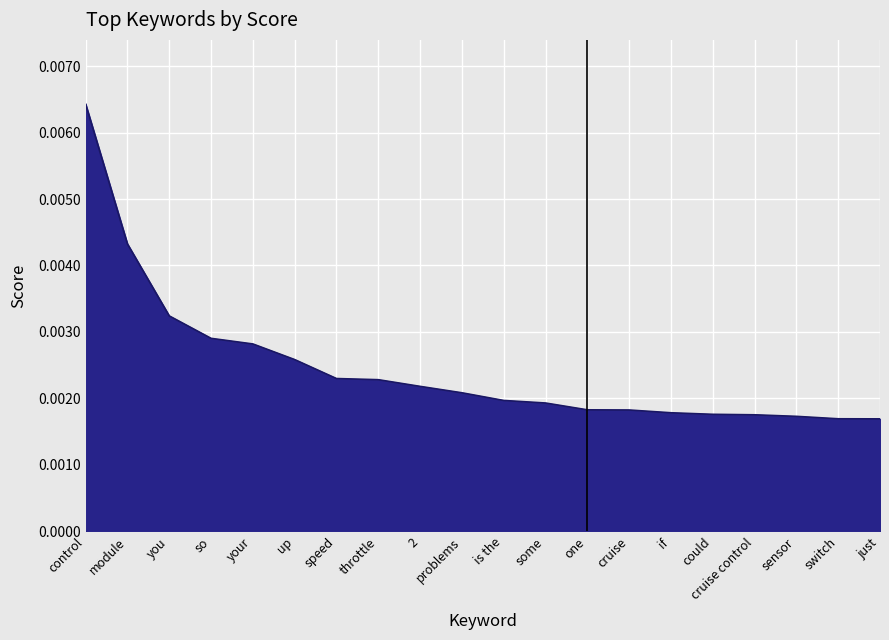

Between throttle and sensor, which is larger?

throttle